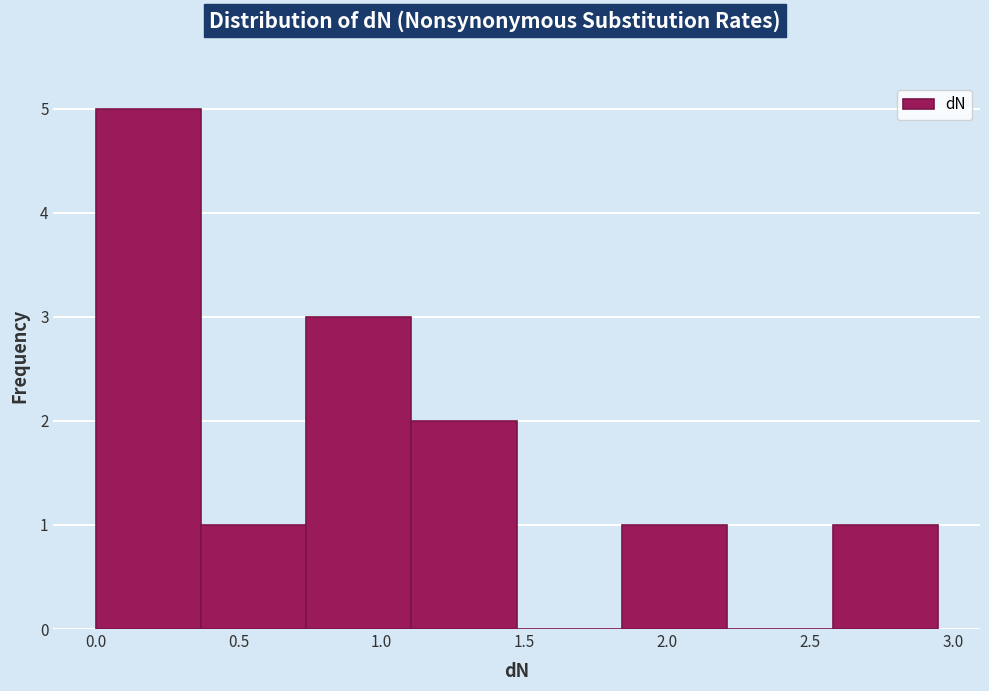

Reading left to right, list every bar in this chart as the range it spans on the x-axis followed by its height. Neither the bar edges nor the heights are printed on the chart, so give them approximately, as read against the axes.

0.00 to 0.35: 5
0.35 to 0.75: 1
0.75 to 1.10: 3
1.10 to 1.45: 2
1.45 to 1.85: 0
1.85 to 2.20: 1
2.20 to 2.60: 0
2.60 to 2.95: 1